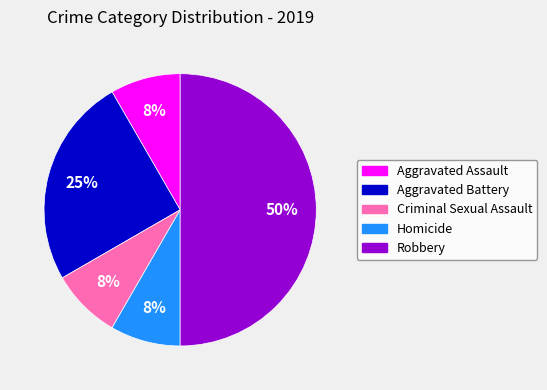

The Aggravated Battery slice represents 37% of the pie. True or false?

False